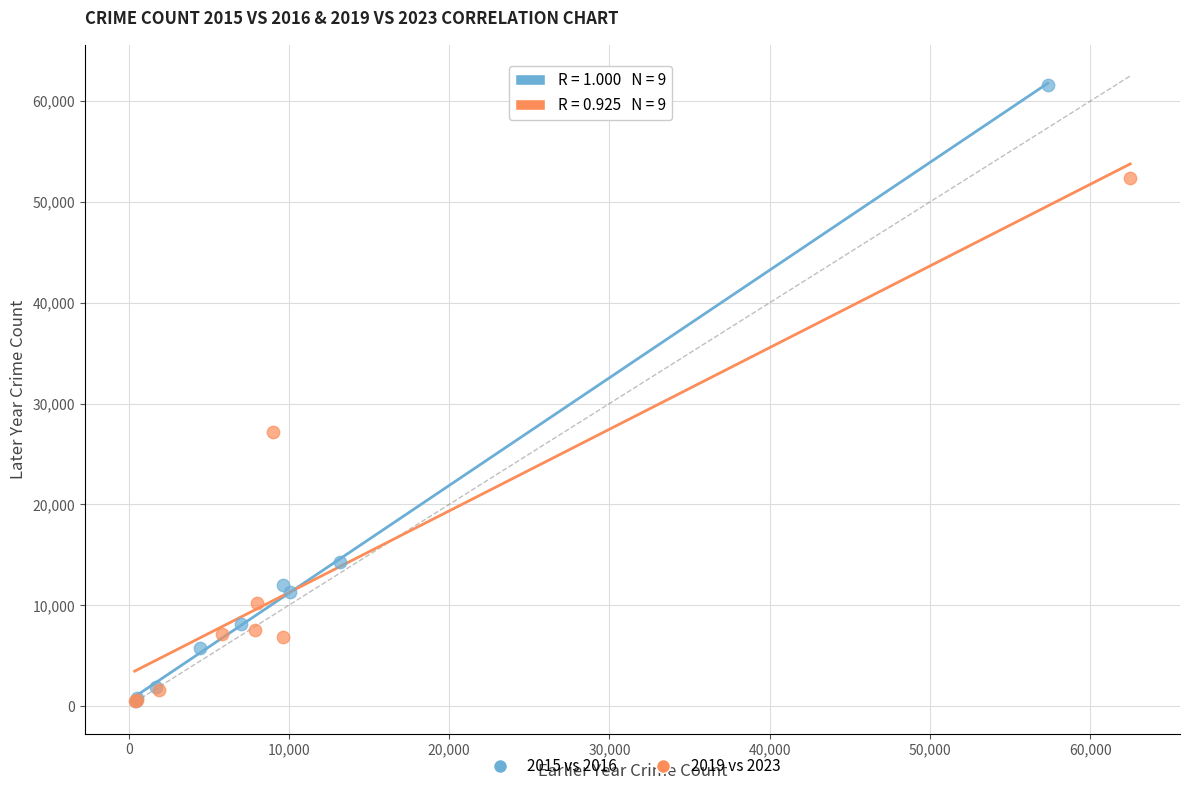

Which series contains the highest Y value?

2015 vs 2016